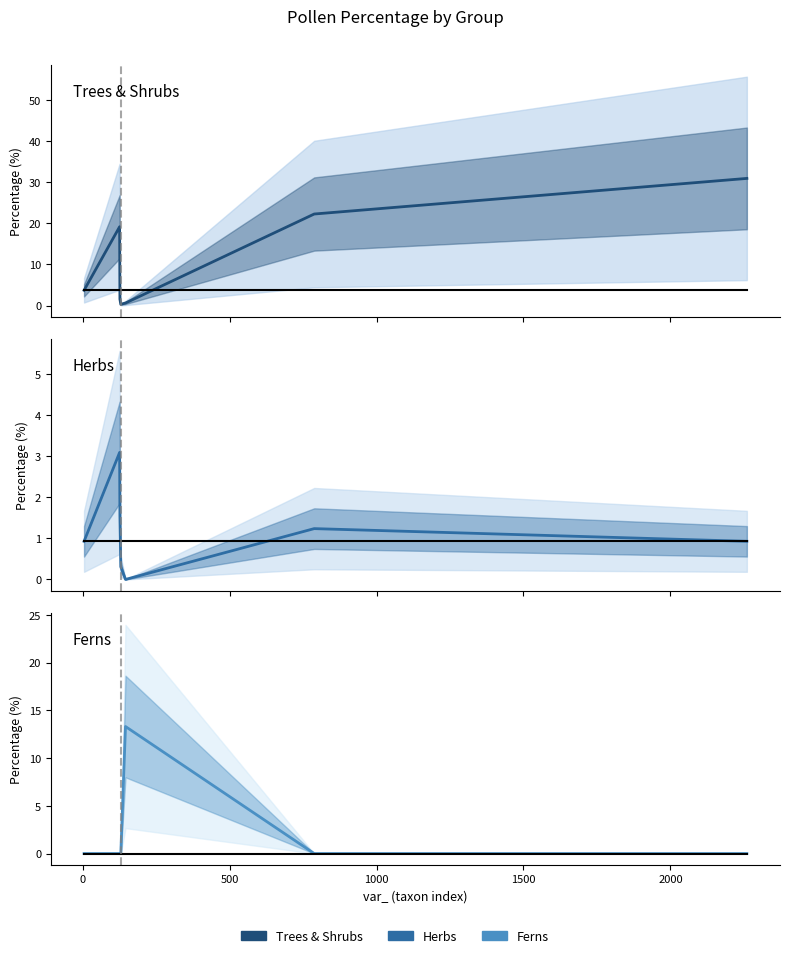

How many lines are shown in the chart?

6